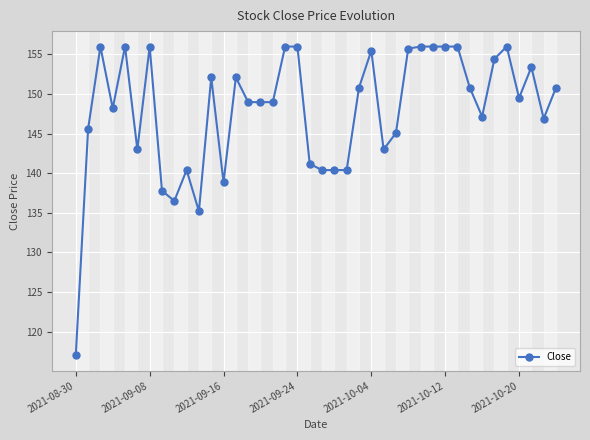

What is the difference between the maximum and minimum values?

39.0